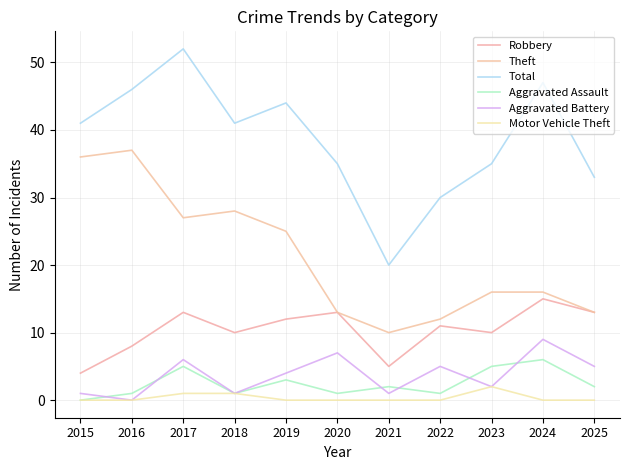

What is the total value across all series at 2024?

93